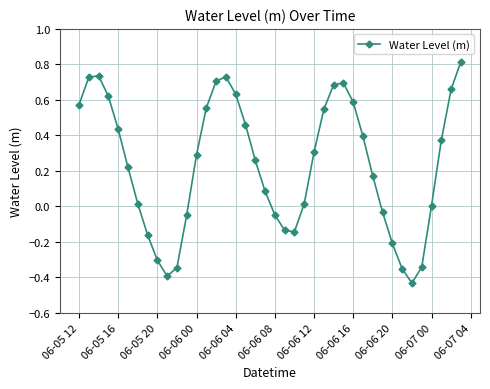

What is the greatest value displayed?

0.8